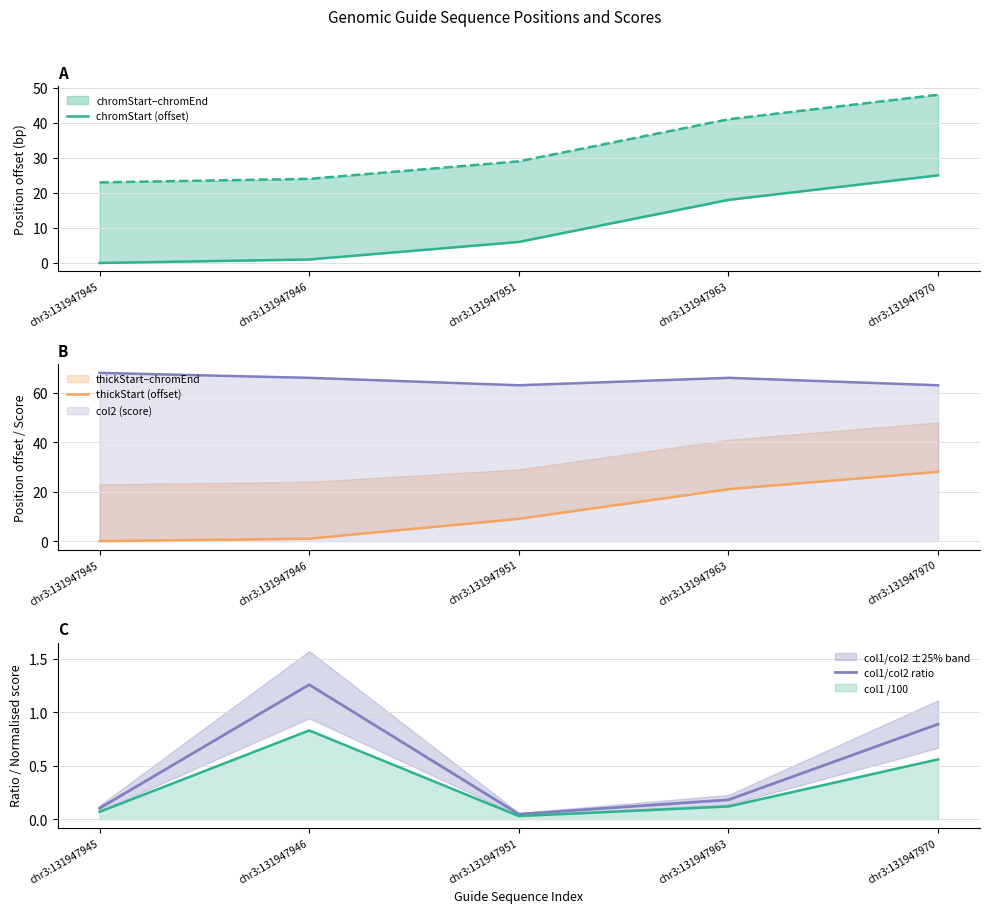

What is the highest value of the thickStart (offset) series?

28.0